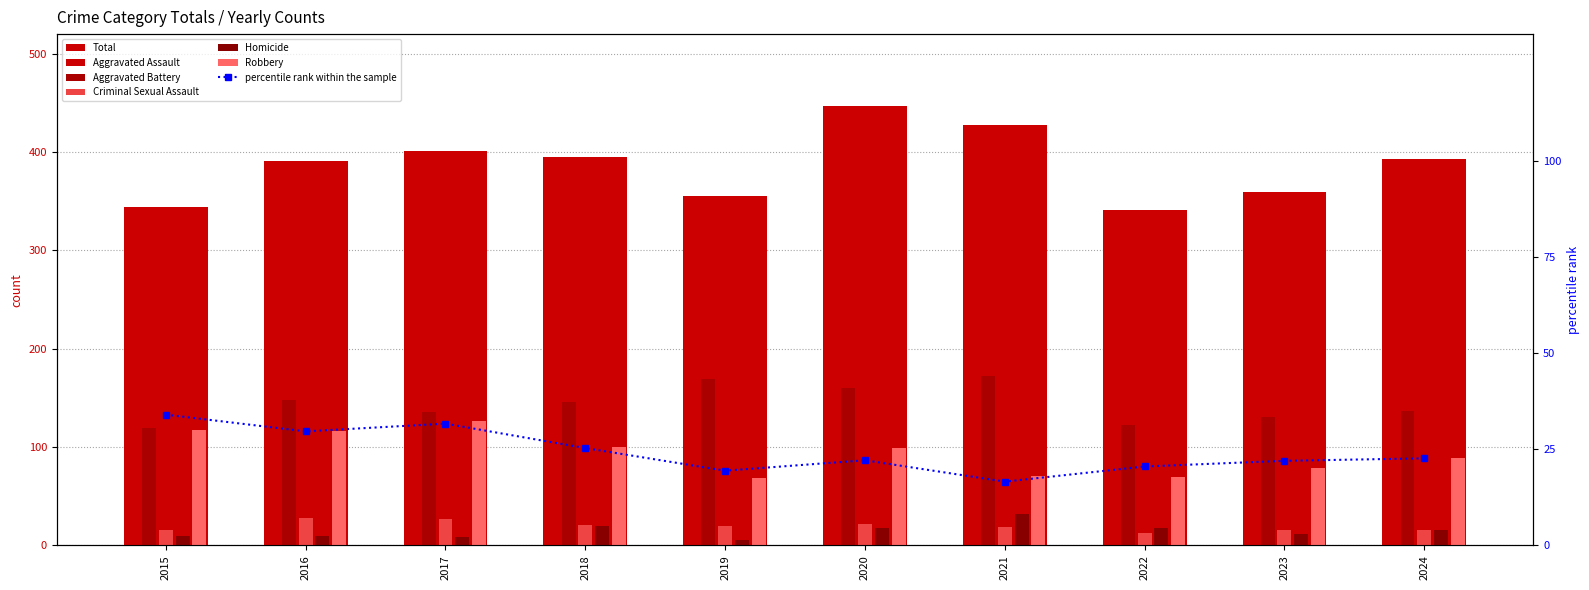

The value of Aggravated Battery at 2019 is 169. True or false?

True